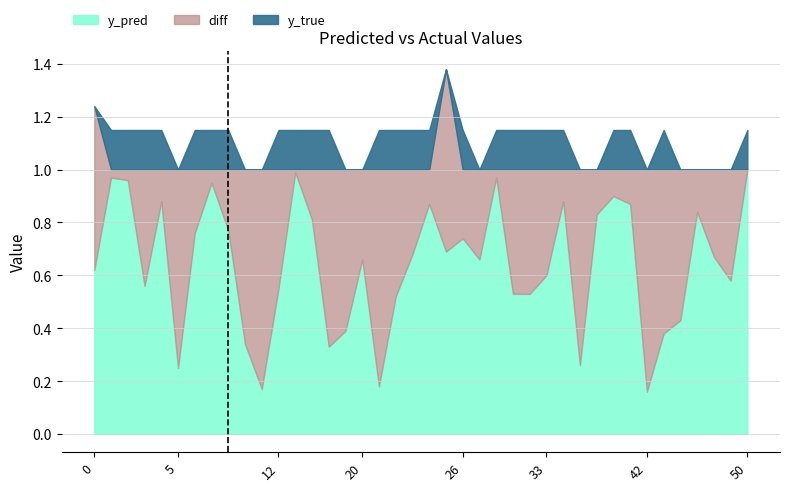

Between 17 and 30, which is larger?

30